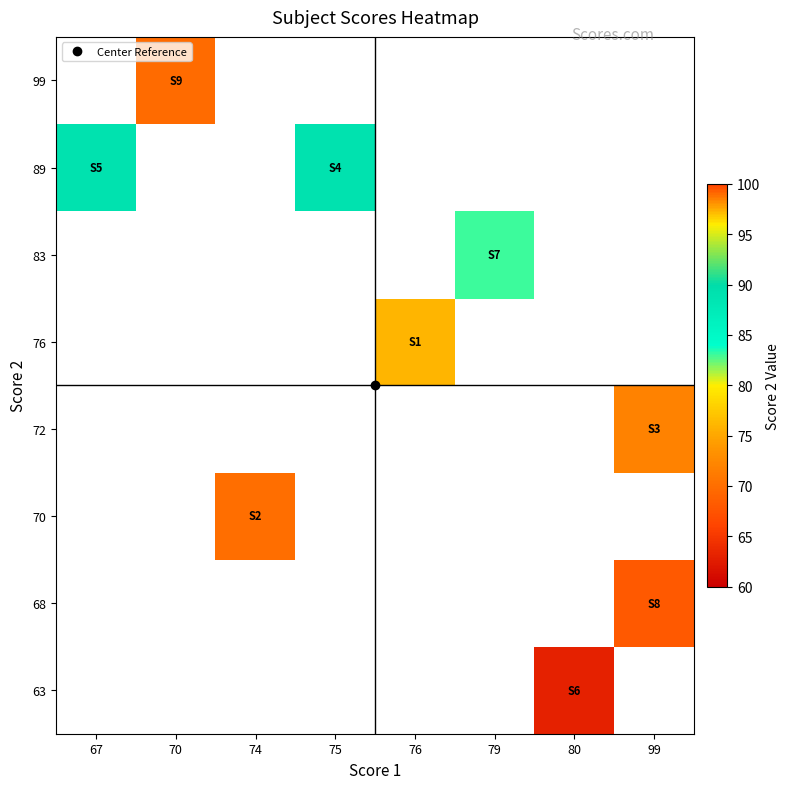

Rank the series by their average value, from lowest to highest.

63, 68, 70, 72, 76, 83, 89, 99